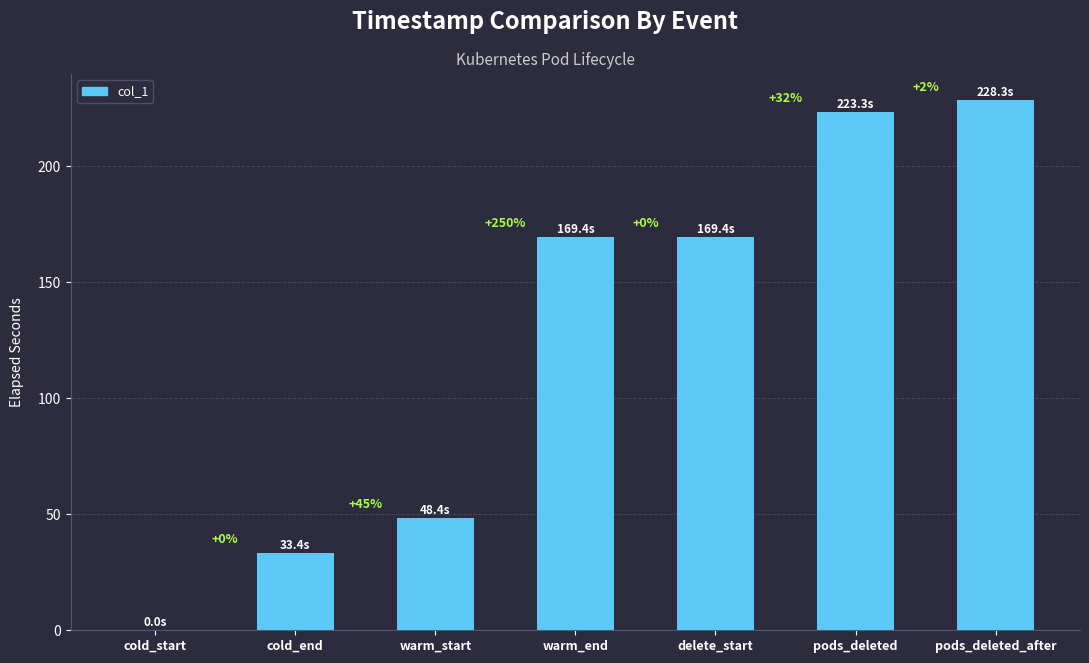

The chart shows a value of 223.3 at pods_deleted. True or false?

True